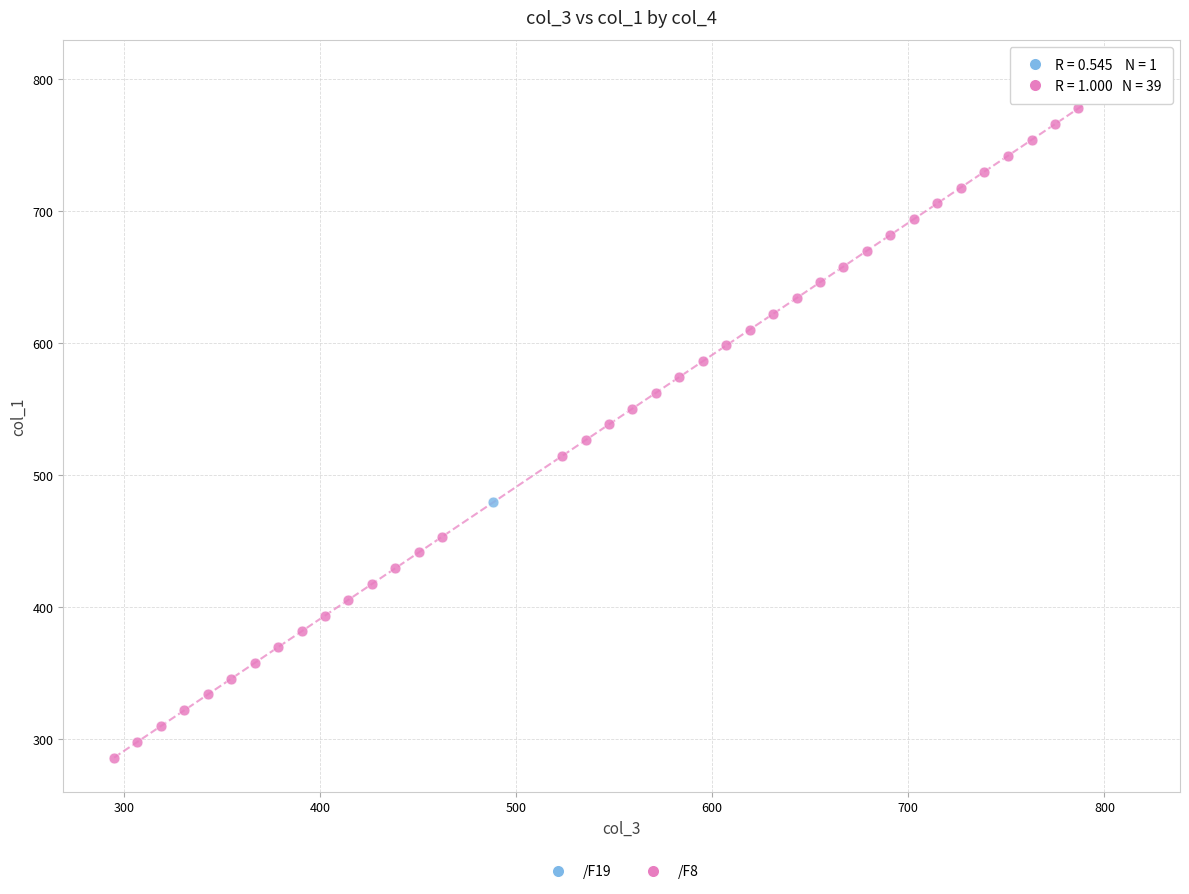

What are all the series names shown in the legend?

/F19, /F8